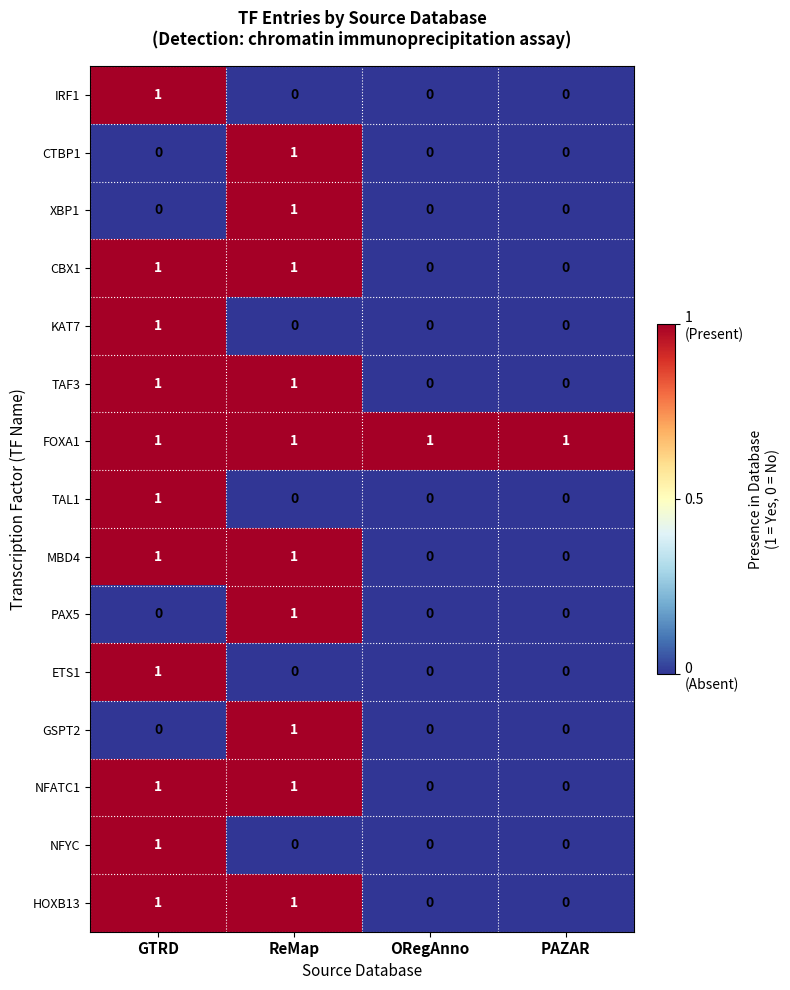

What is the spread (max minus min) of values at ORegAnno?

1